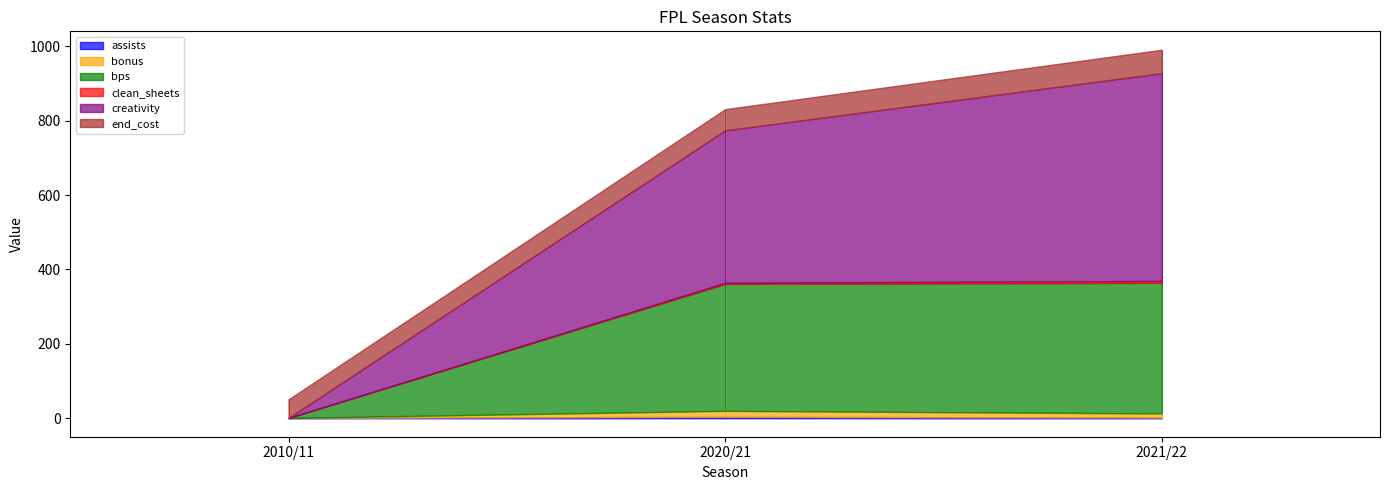

How many data points in bonus are less than 11?

1